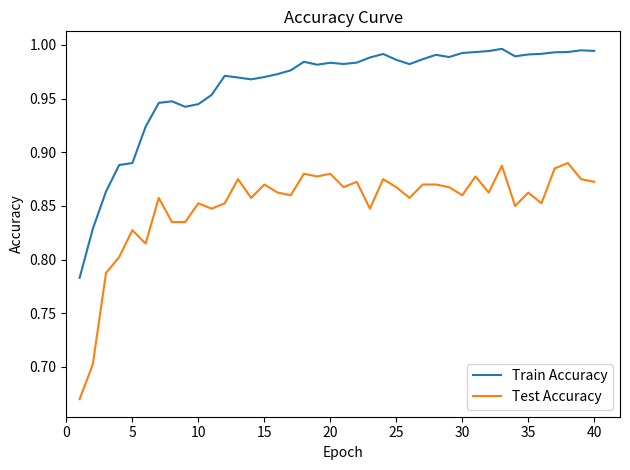

List the series in order of their peak value, lowest first.

Test Accuracy, Train Accuracy